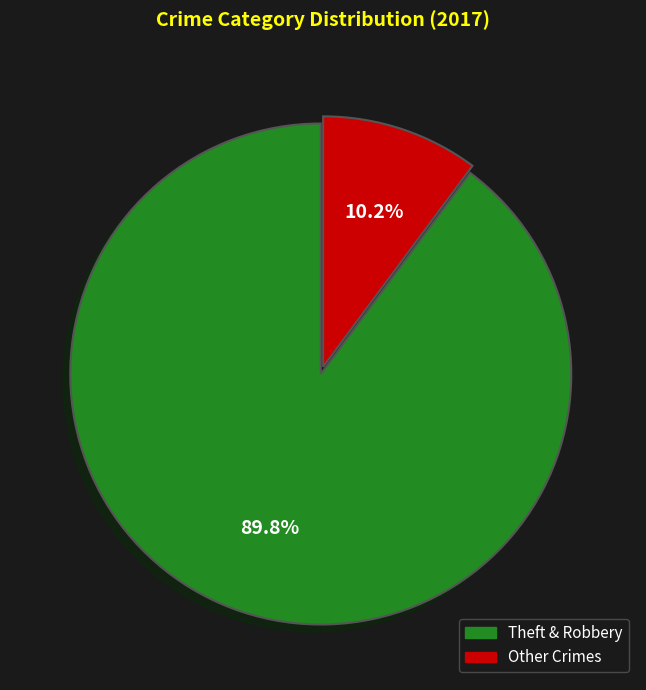

Count the number of slices in the pie.

2